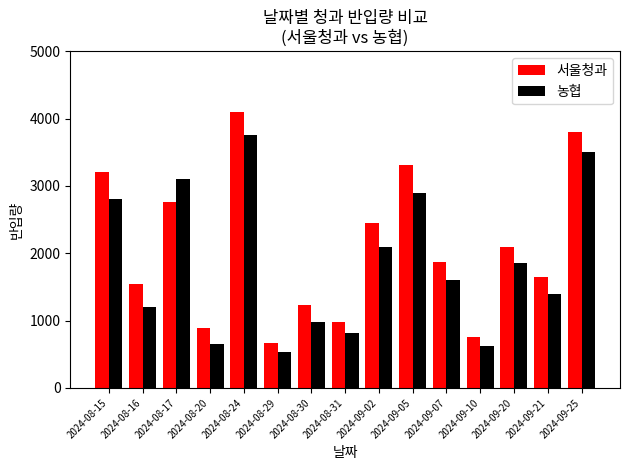

What is the difference between the 서울청과 values at 2024-08-31 and 2024-08-24?

3120